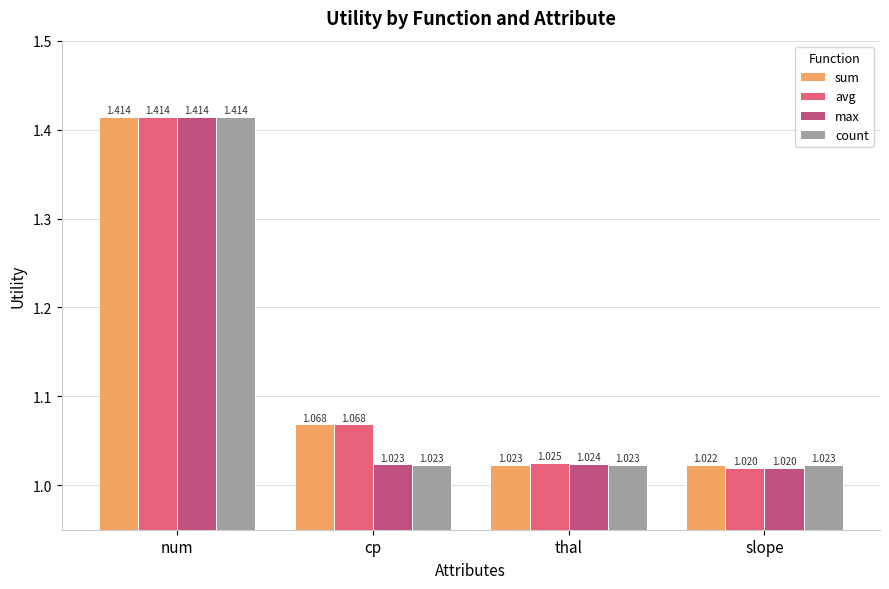

At which category is the sum across all series the highest?

num